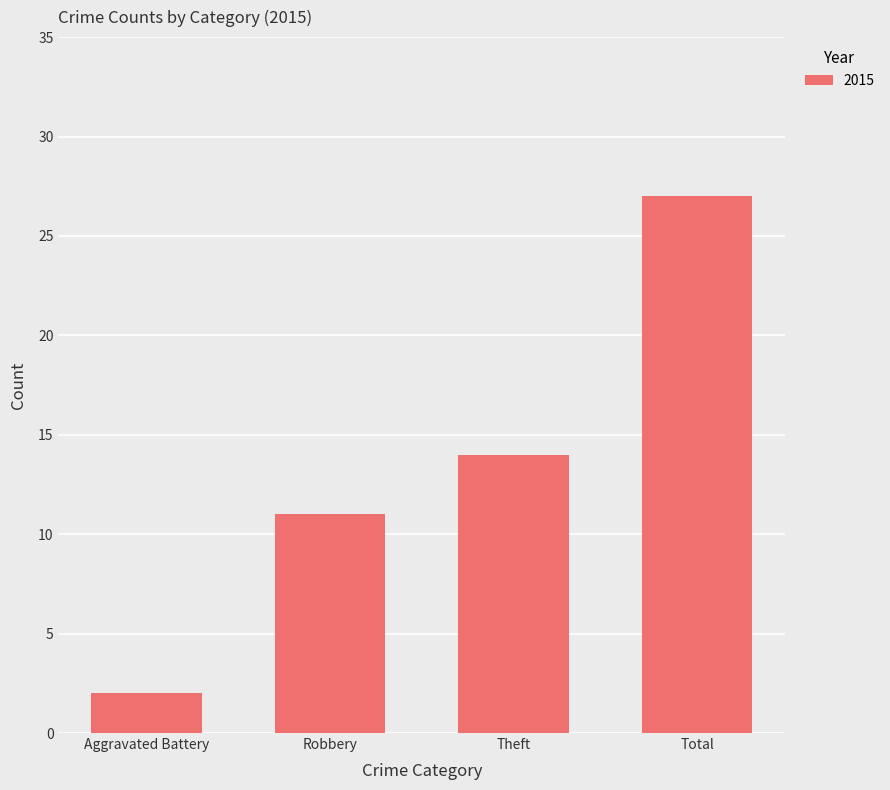

Is it true that the value at Total is 27?

True